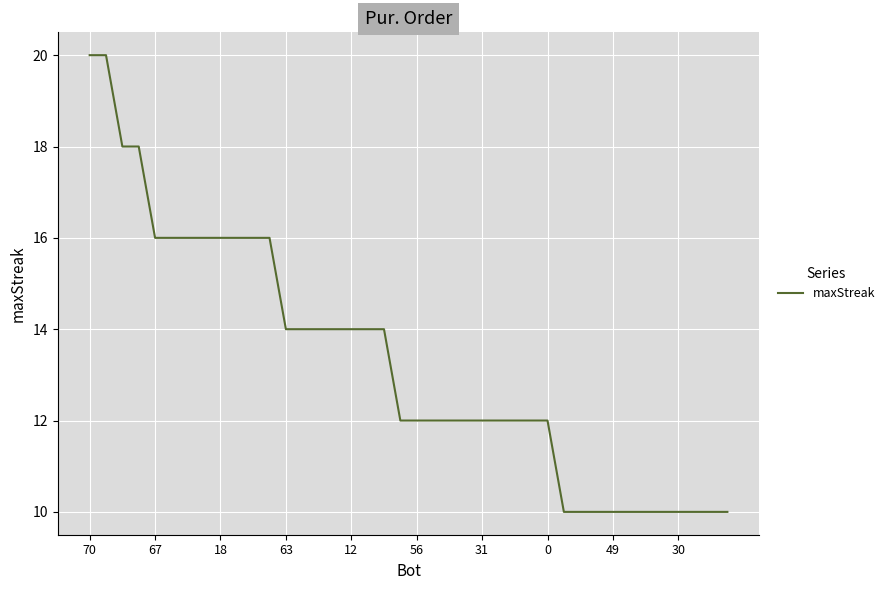

What is the difference between the maximum and minimum values?

10